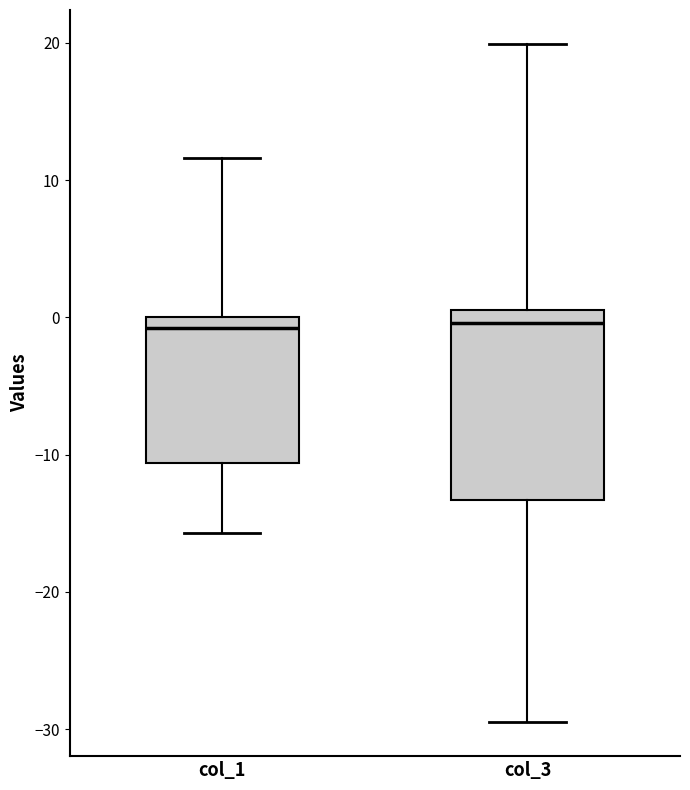

Reading left to right, read every box against the y-axis: the position of its median line, the range the box covers, and the ends of its whiskers. The values are not printed on the chart, so give them approximately, as read against the axis.

col_1: median -1, box -11 to 0, whiskers -16 to 12
col_3: median 0, box -13 to 1, whiskers -29 to 20